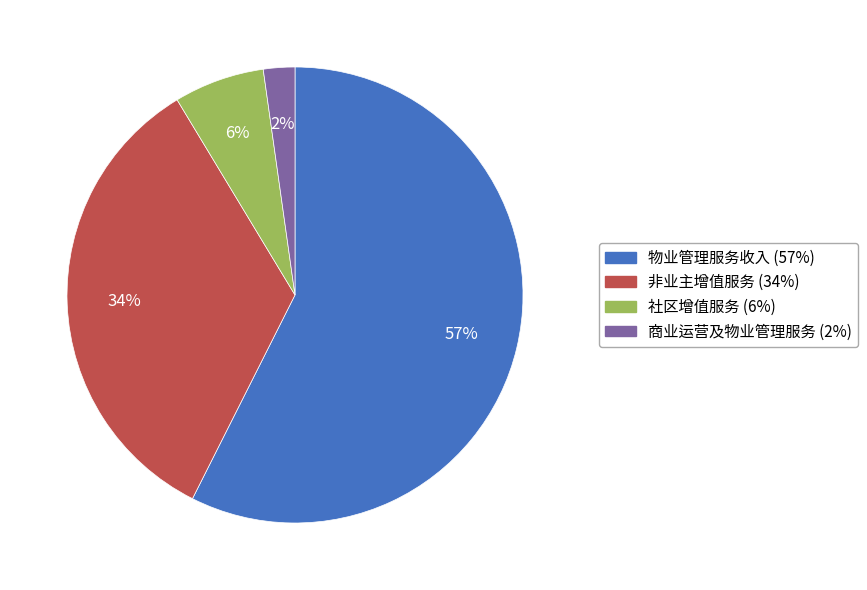

Which slice represents more than half of the pie?

物业管理服务收入